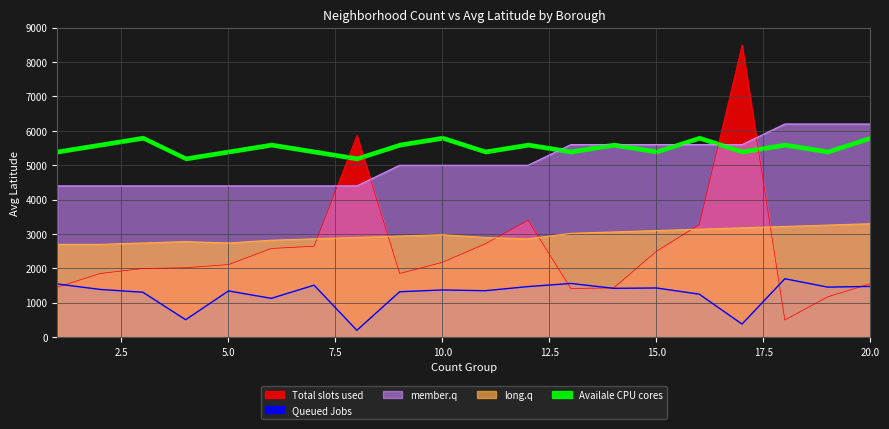

Does the chart have visible grid lines?

Yes